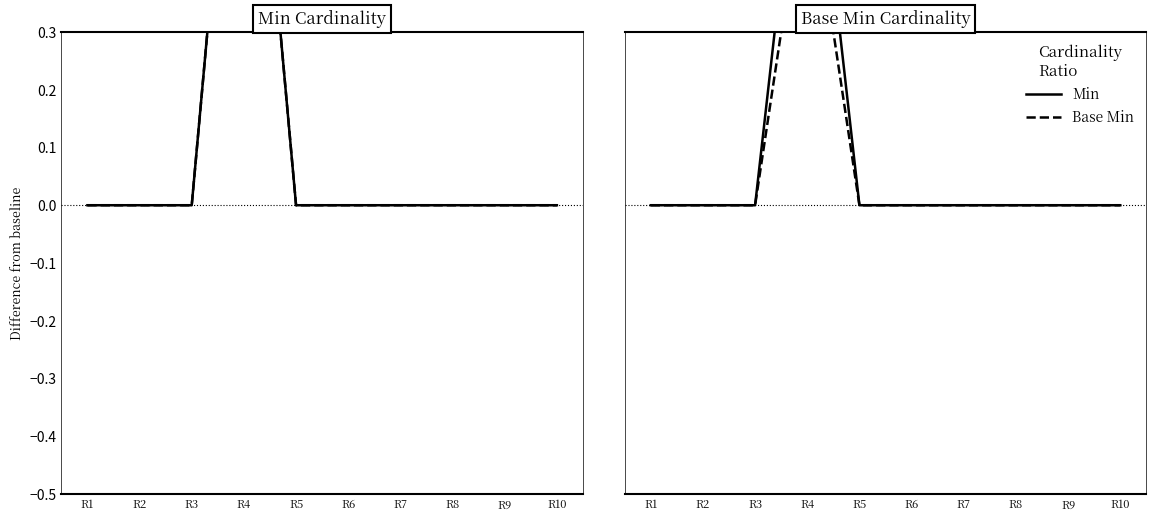

How many distinct data groups are displayed?

2